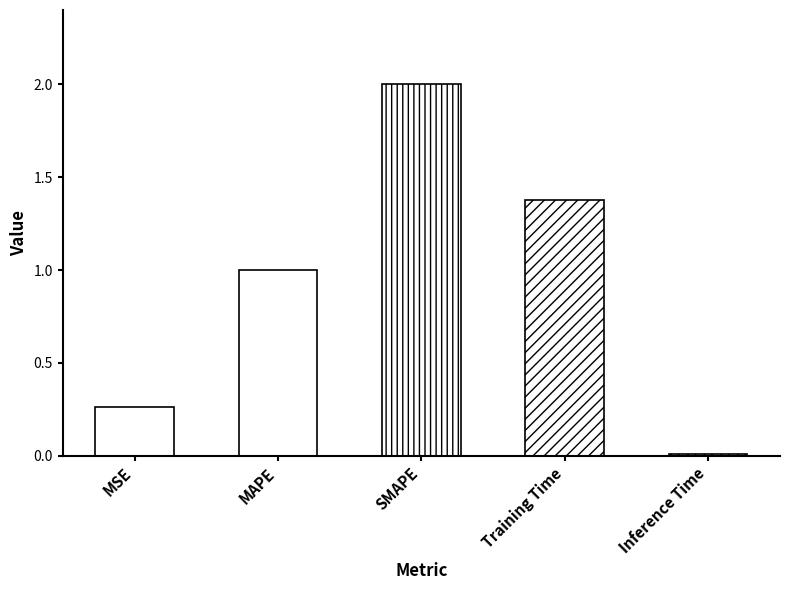

What is the average value?

0.9